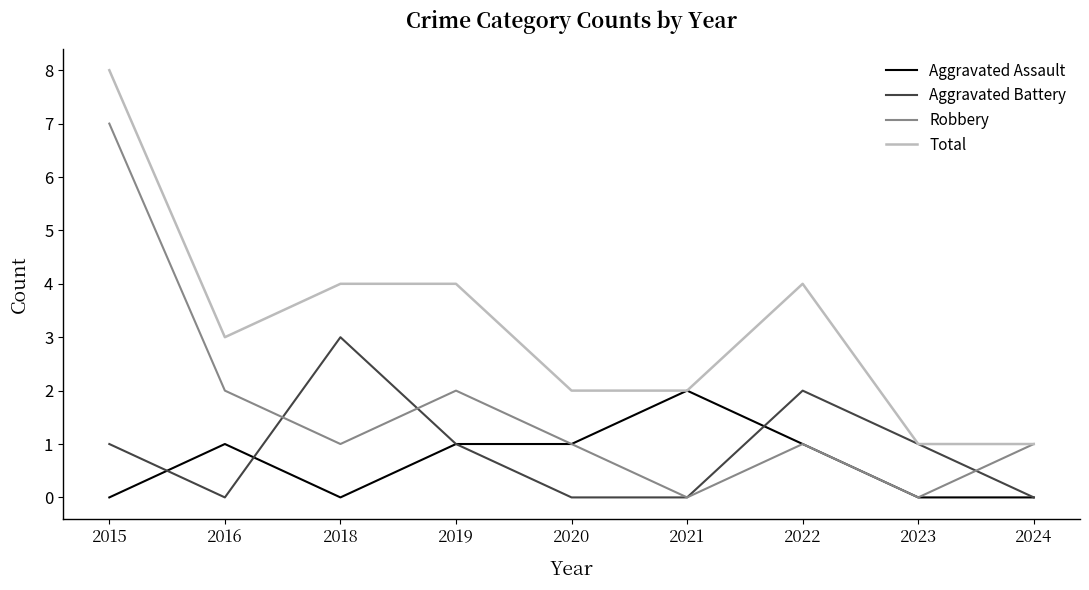

At 2016, list the series in order from smallest to largest.

Aggravated Battery, Aggravated Assault, Robbery, Total